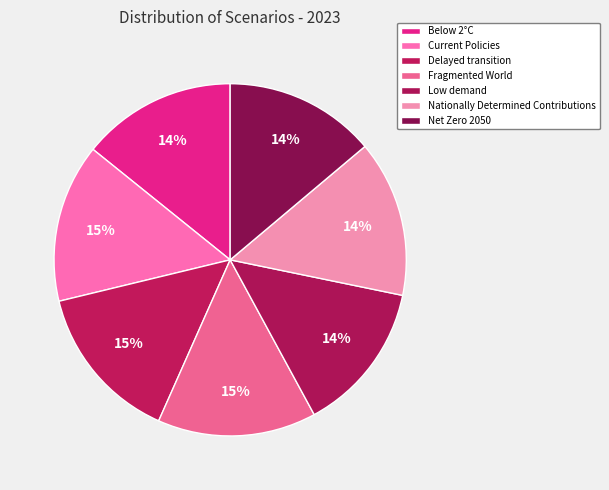

How many segments does this pie chart have?

7